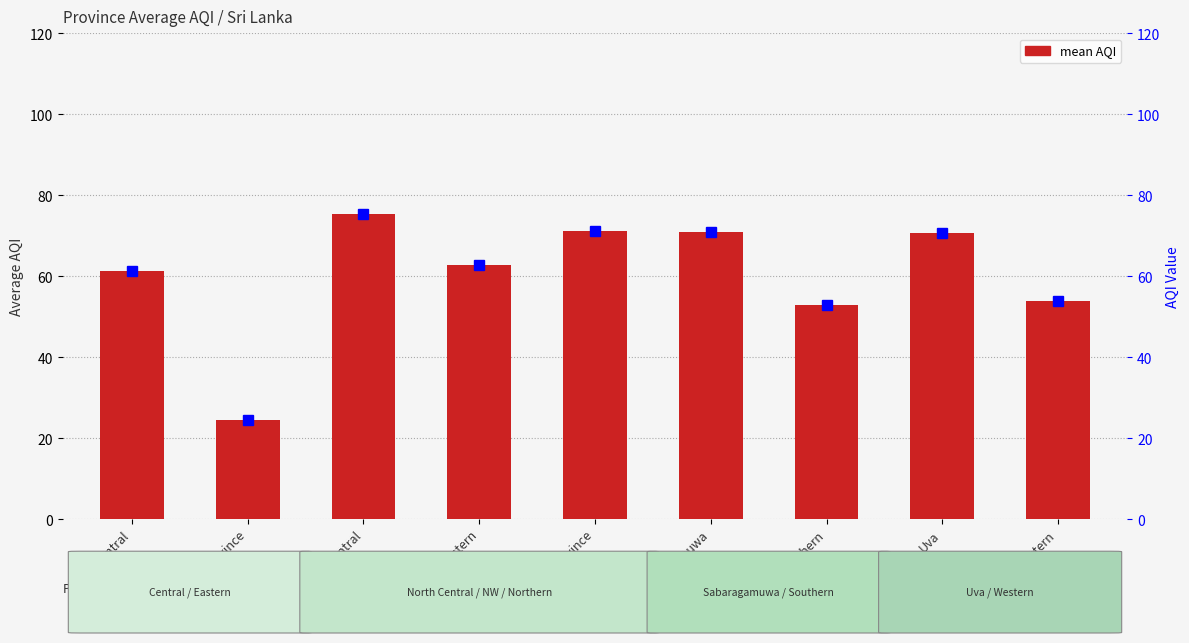

The AQI series shows 71.2 at Northern Province. True or false?

True